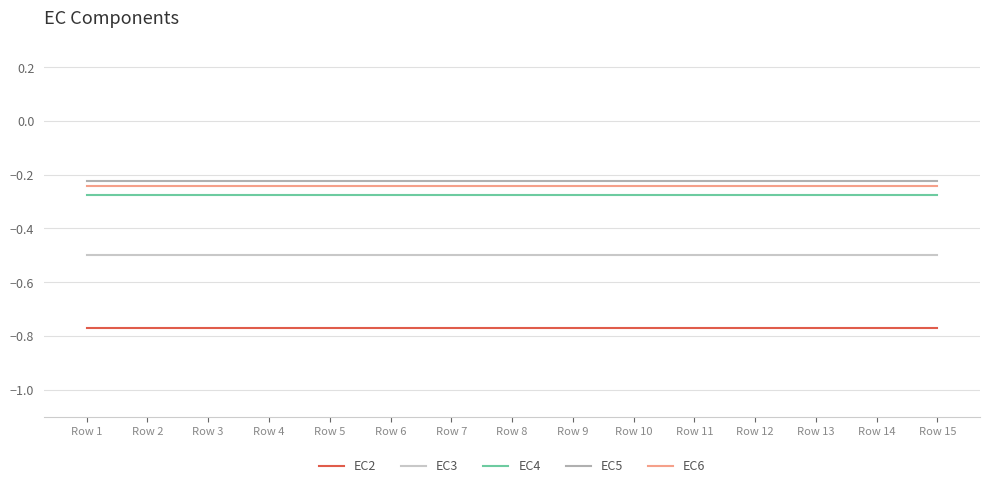

Is the value of EC2 at Row 3 greater than the value of EC6 at Row 7?

No